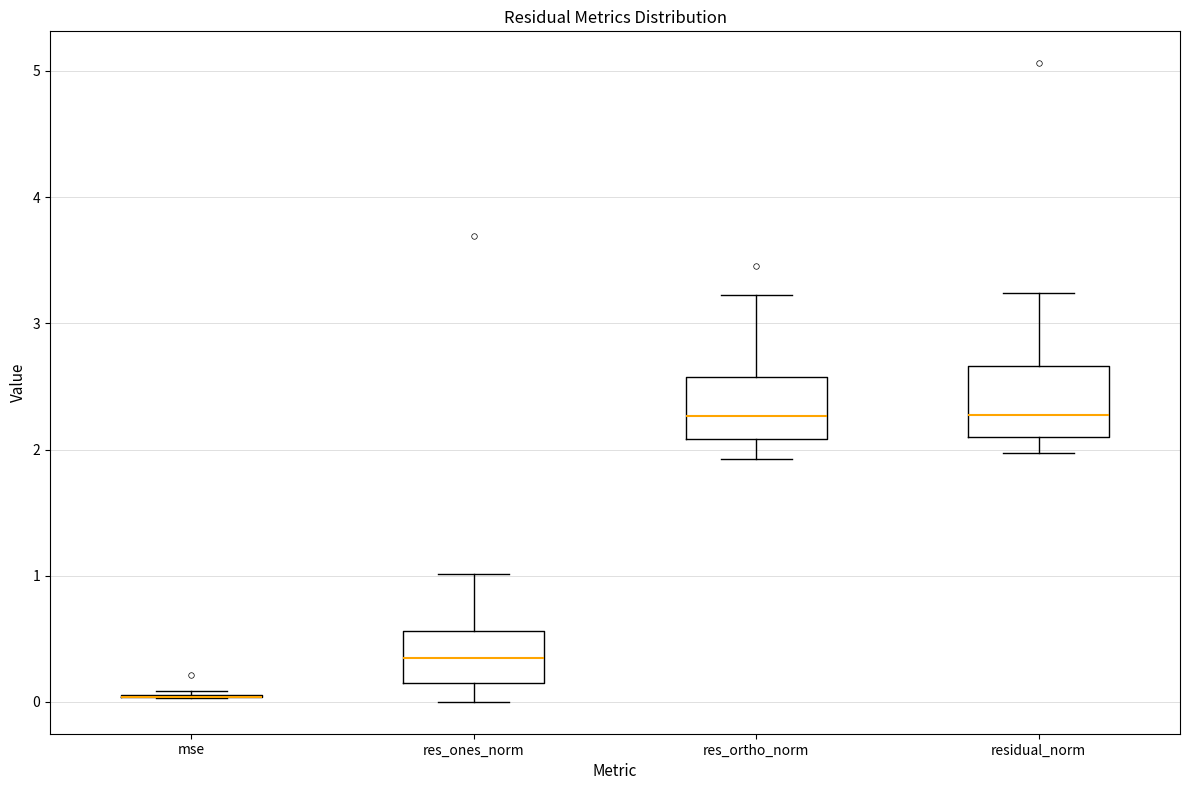

Reading left to right, read every box against the y-axis: the position of its median line, the range the box covers, and the ends of its whiskers. The values are not printed on the chart, so give them approximately, as read against the axis.

mse: box collapsed to a line at 0.0, whiskers 0.0 to 0.1
res_ones_norm: median 0.3, box 0.2 to 0.6, whiskers 0.0 to 1.0
res_ortho_norm: median 2.3, box 2.1 to 2.6, whiskers 1.9 to 3.2
residual_norm: median 2.3, box 2.1 to 2.7, whiskers 2.0 to 3.2